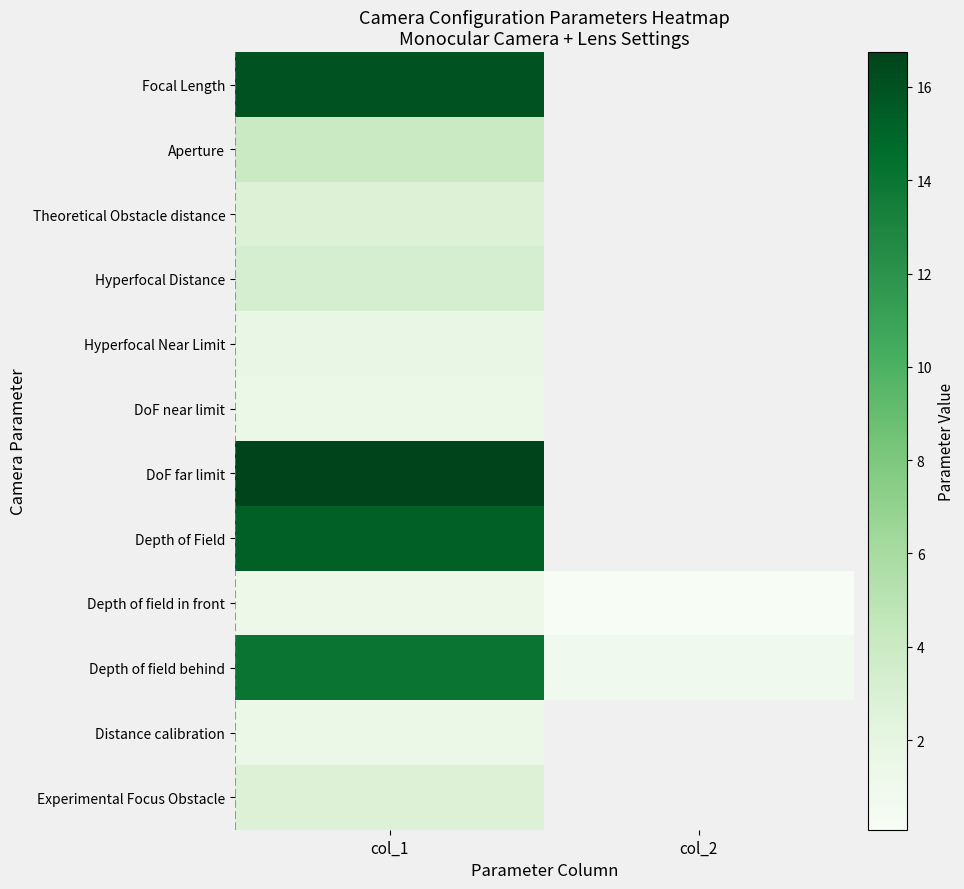

Rank the series by their maximum value, from lowest to highest.

Depth of field in front, Distance calibration, DoF near limit, Hyperfocal Near Limit, Experimental Focus Obstacle, Theoretical Obstacle distance, Hyperfocal Distance, Aperture, Depth of field behind, Depth of Field, Focal Length, DoF far limit